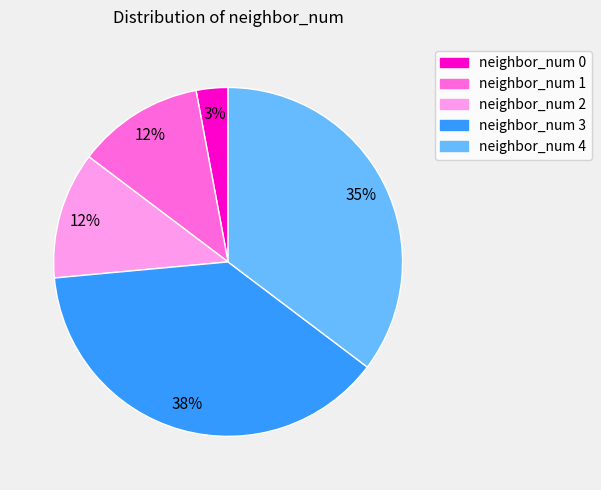

Is there any slice that represents more than half of the pie?

No